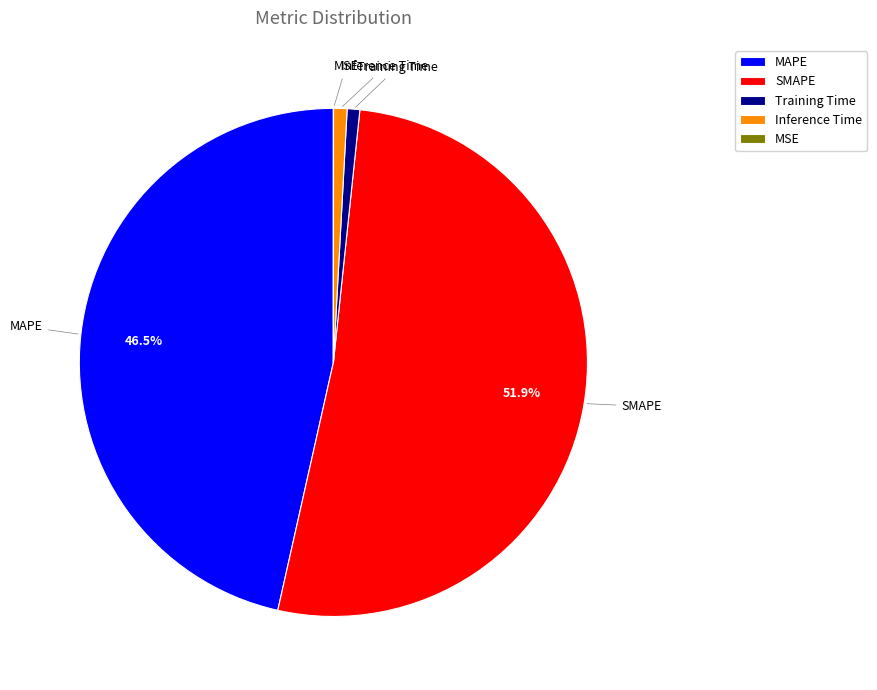

To the nearest percent, what is the difference between the largest and smallest slice percentages?

52%